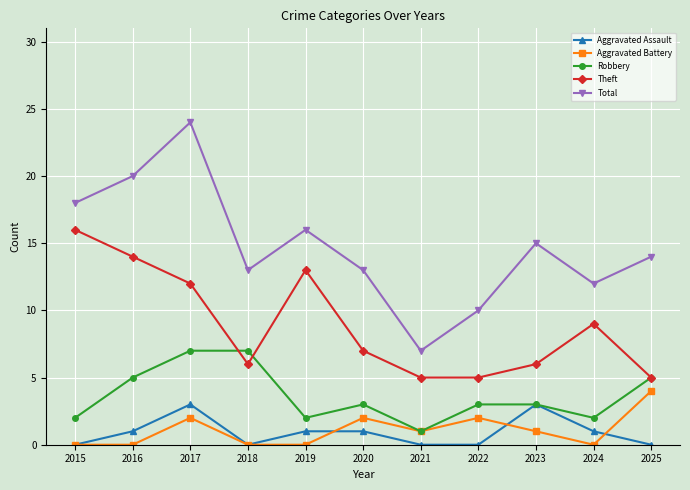

True or false: Total and Theft cross at least once.

False